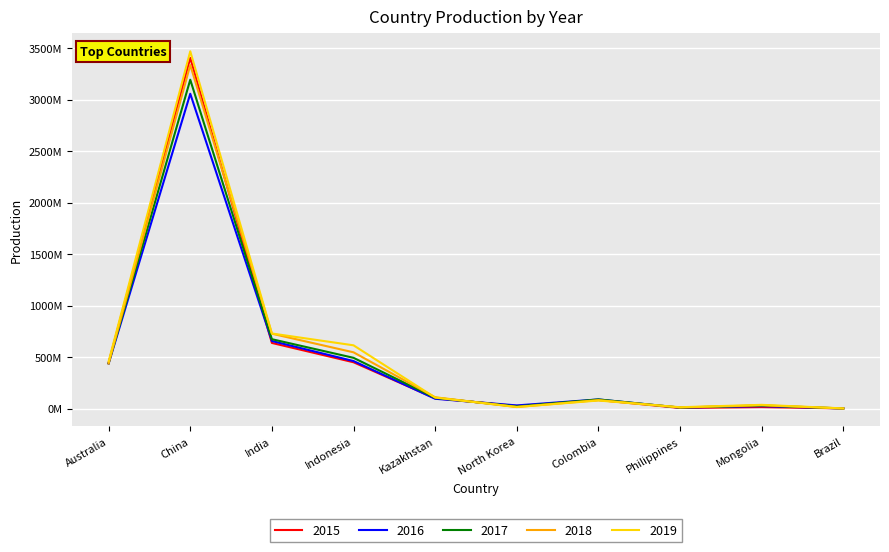

Which label corresponds to the smallest value in the chart?

Brazil